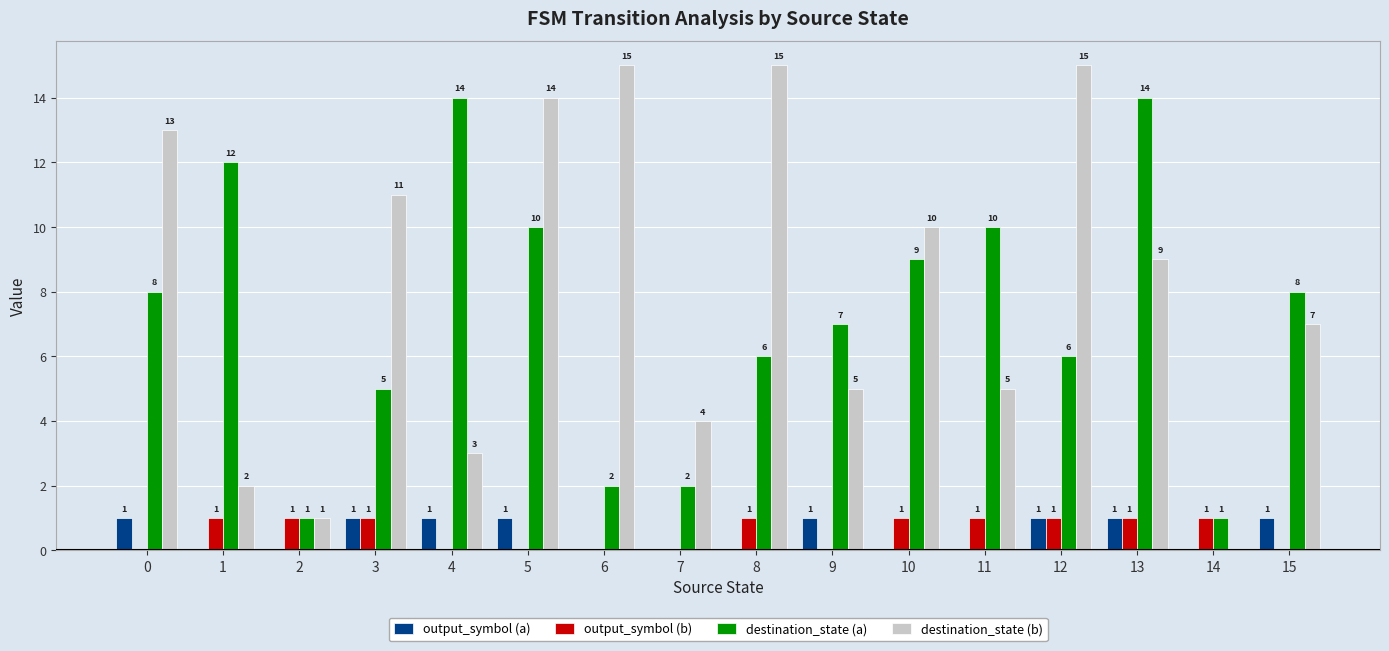

True or false: output_symbol (a) has a value of 0 at 8.

True